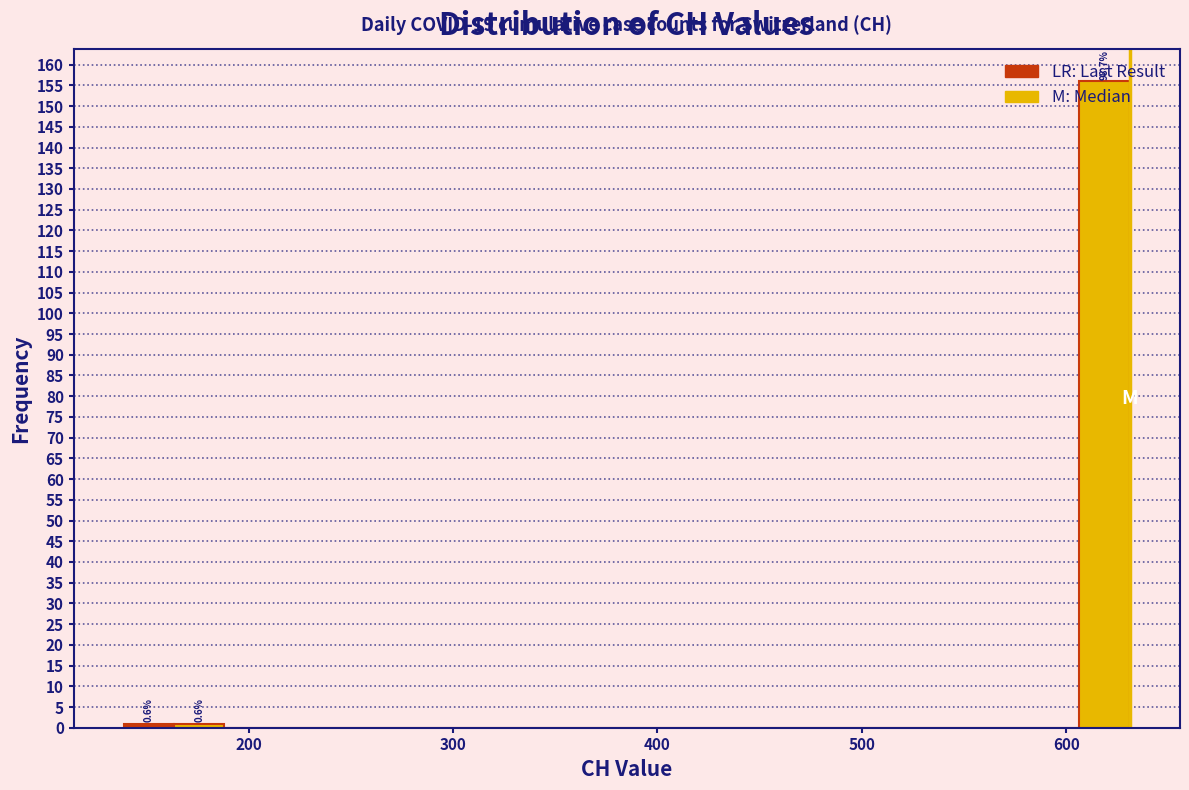

Read against the x-axis, roughly where is the centre of the tallest bar?

620